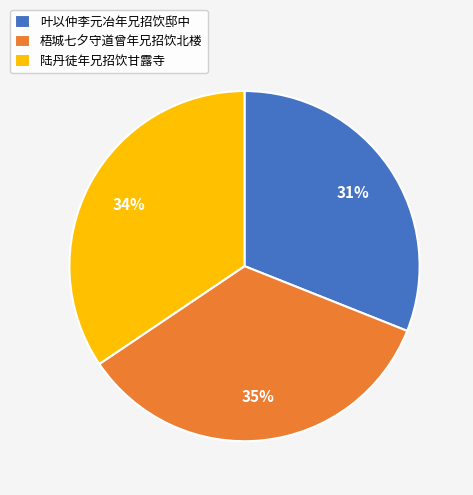

Between 陆丹徒年兄招饮甘露寺 and 叶以仲李元冶年兄招饮邸中, which is larger?

陆丹徒年兄招饮甘露寺